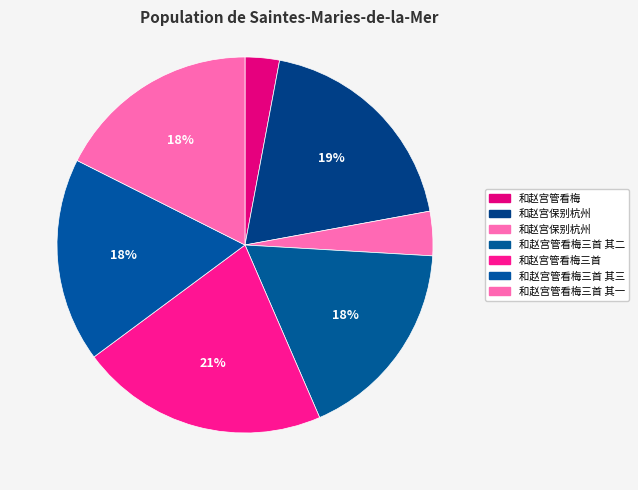

Count the number of slices in the pie.

7